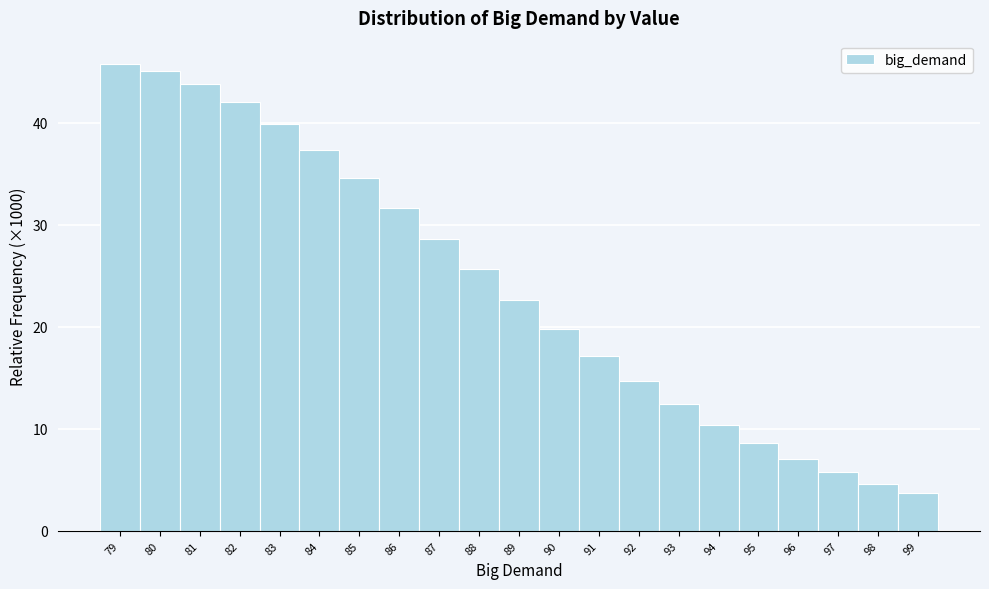

Reading left to right, transcribe this chart: for each bar, give the range it covers on the x-axis and its height. The values are not printed on the chart, so give them approximately, as read against the axis.

78.5 to 79.5: 46
79.5 to 80.5: 45
80.5 to 81.5: 44
81.5 to 82.5: 42
82.5 to 83.5: 40
83.5 to 84.5: 37
84.5 to 85.5: 35
85.5 to 86.5: 32
86.5 to 87.5: 29
87.5 to 88.5: 26
88.5 to 89.5: 23
89.5 to 90.5: 20
90.5 to 91.5: 17
91.5 to 92.5: 15
92.5 to 93.5: 12
93.5 to 94.5: 10
94.5 to 95.5: 9
95.5 to 96.5: 7
96.5 to 97.5: 6
97.5 to 98.5: 5
98.5 to 99.5: 4